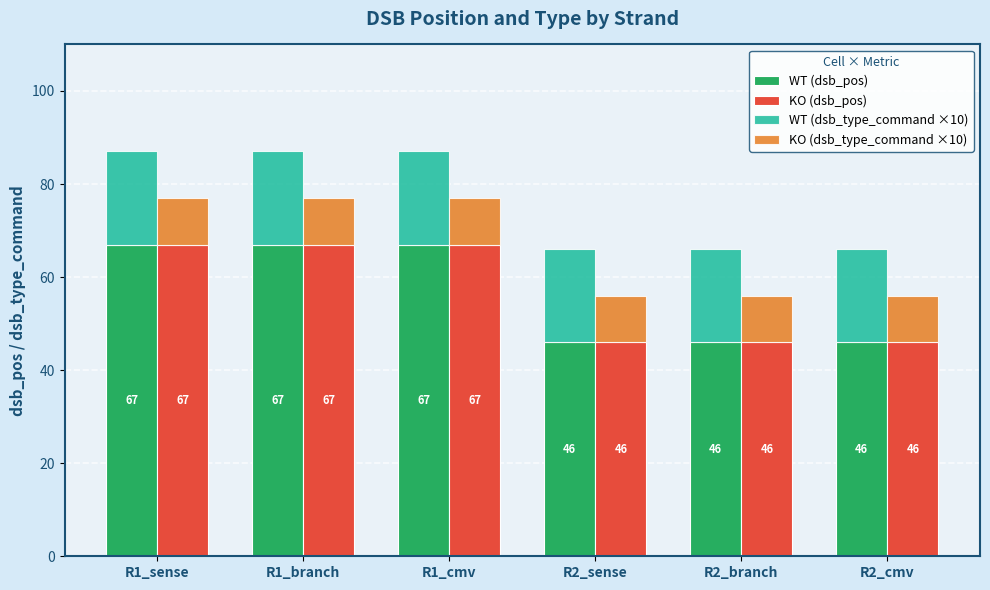

Which series has the widest spread of values?

WT (dsb_pos)